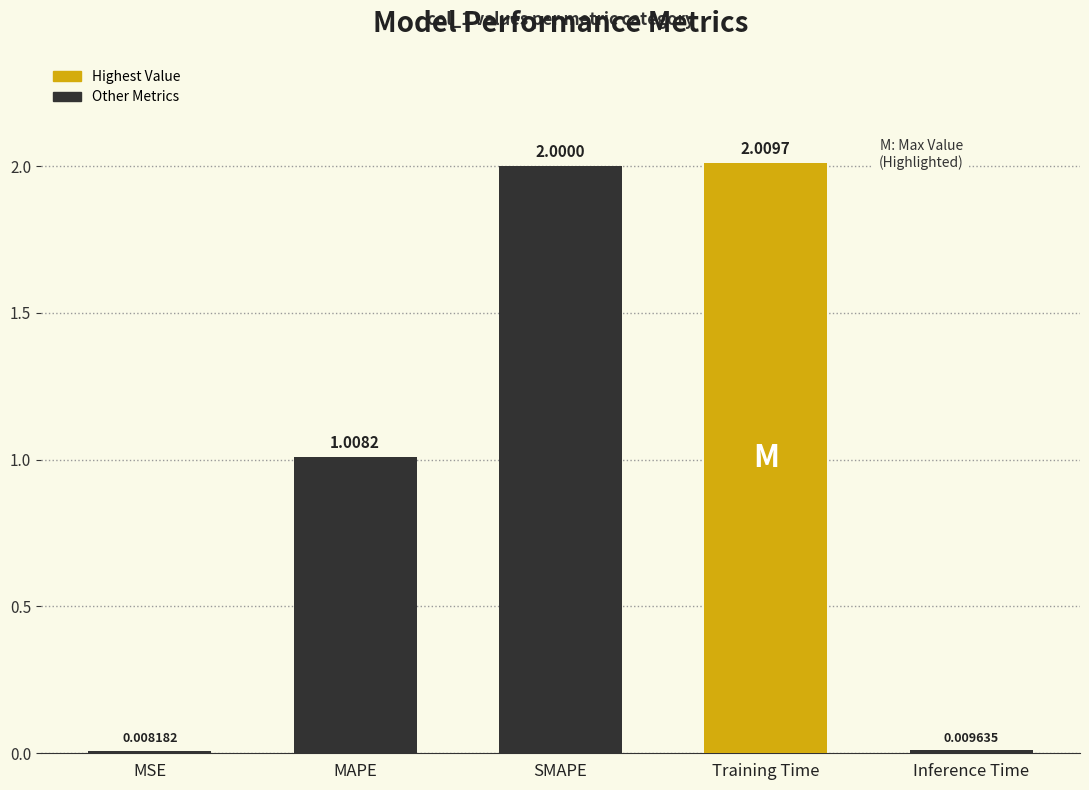

What is the label of the 2nd bar from the left?

MAPE